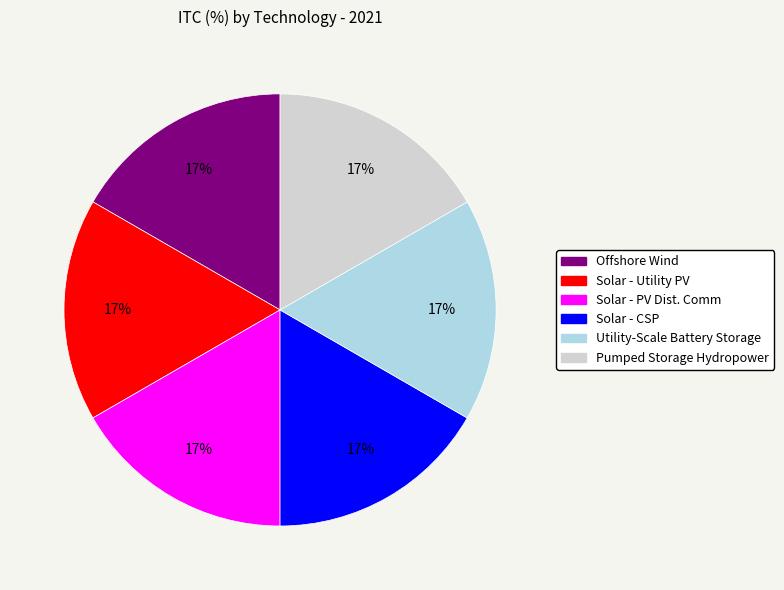

To the nearest percent, what is the average slice percentage?

17%